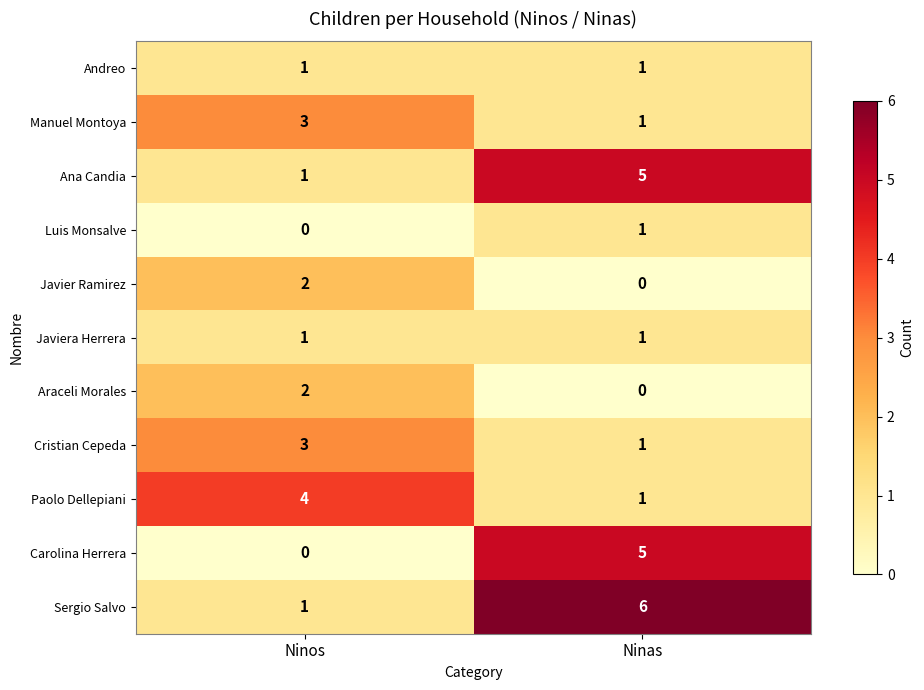

How many categories are shown in the chart?

2